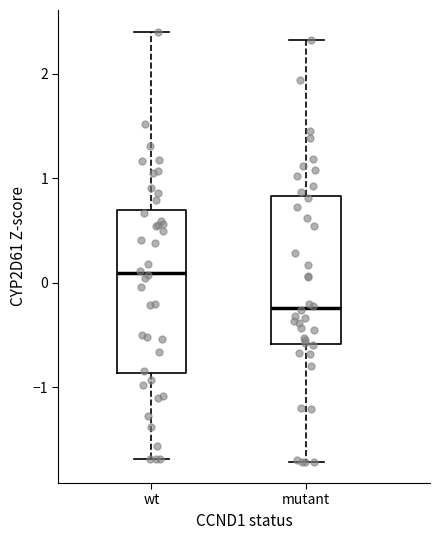

Reading left to right, read every box against the y-axis: the position of its median line, the range the box covers, and the ends of its whiskers. The values are not printed on the chart, so give them approximately, as read against the axis.

wt: median 0.1, box -0.9 to 0.7, whiskers -1.7 to 2.4
mutant: median -0.2, box -0.6 to 0.8, whiskers -1.7 to 2.3